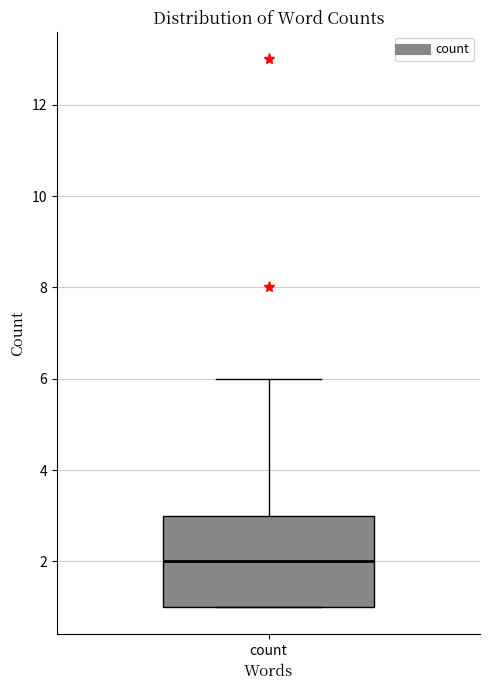

Transcribe this box plot: give where the median line is, the range the box spans, and where the two whiskers end, as read against the y-axis. The values are not printed on the chart, so give them approximately, as read against the axis.

median 2, box 1 to 3, whiskers 1 to 6